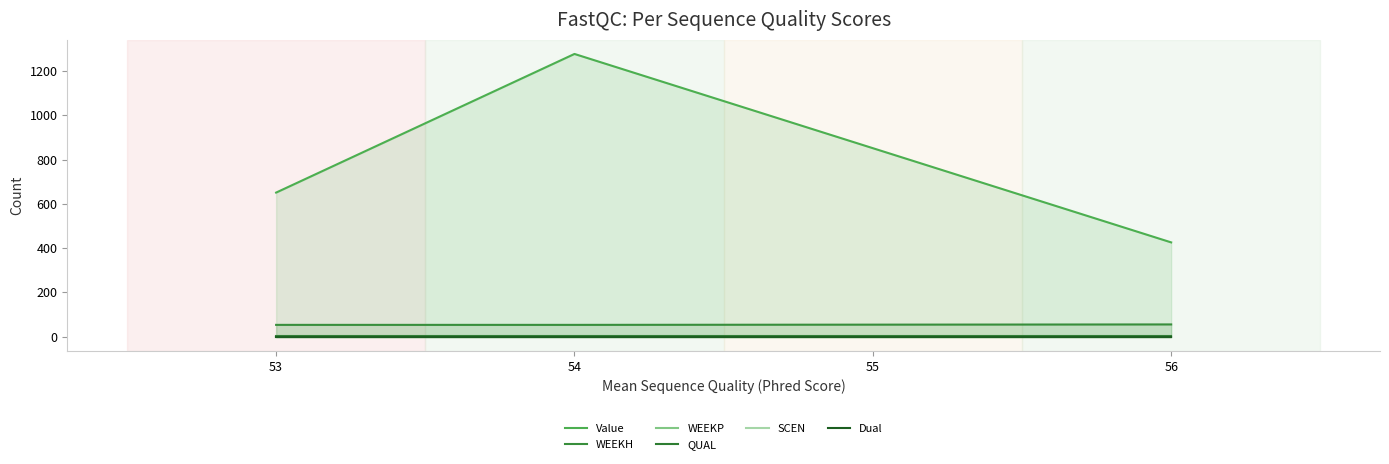

Does the chart have visible grid lines?

No